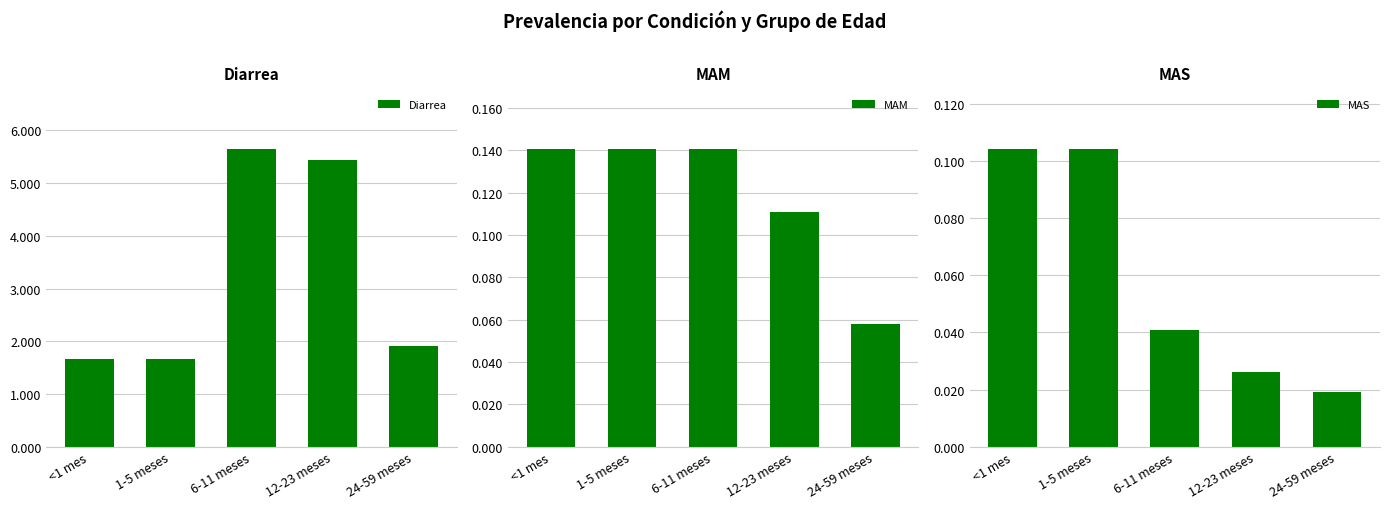

Is the value of MAS at 1-5 meses greater than the value of Diarrea at 24-59 meses?

No